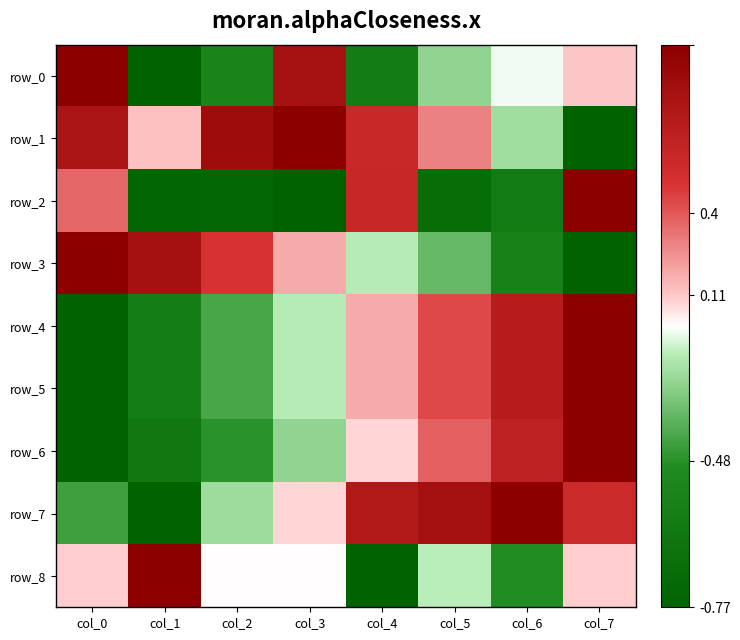

What is the average value of the row_2 series?

-0.3